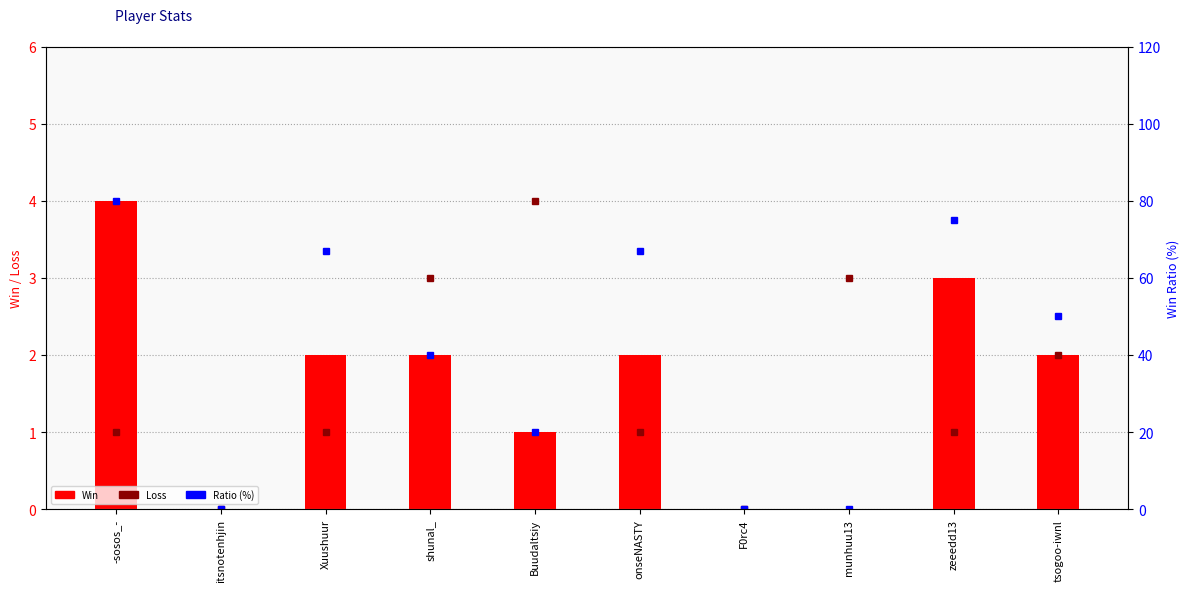

Where is Win nearest to the value 2?

Xuushuur